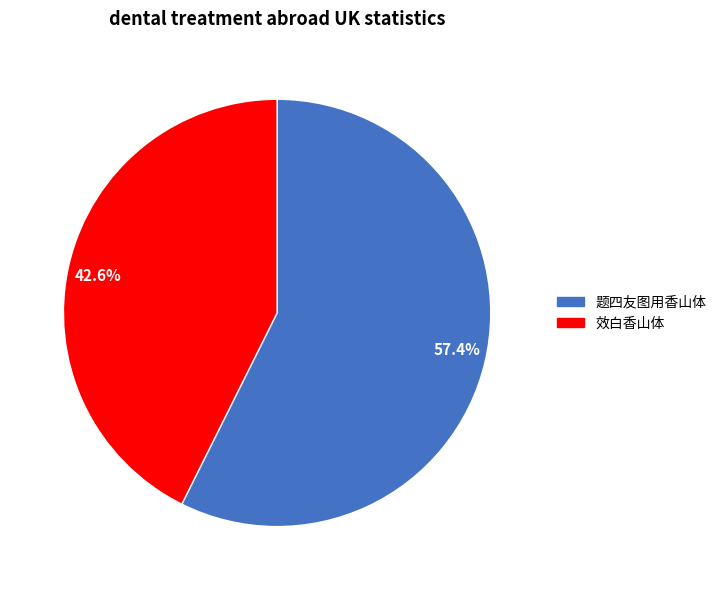

Combined, what portion of the pie is 42.6% and 57.4%?

100.0%